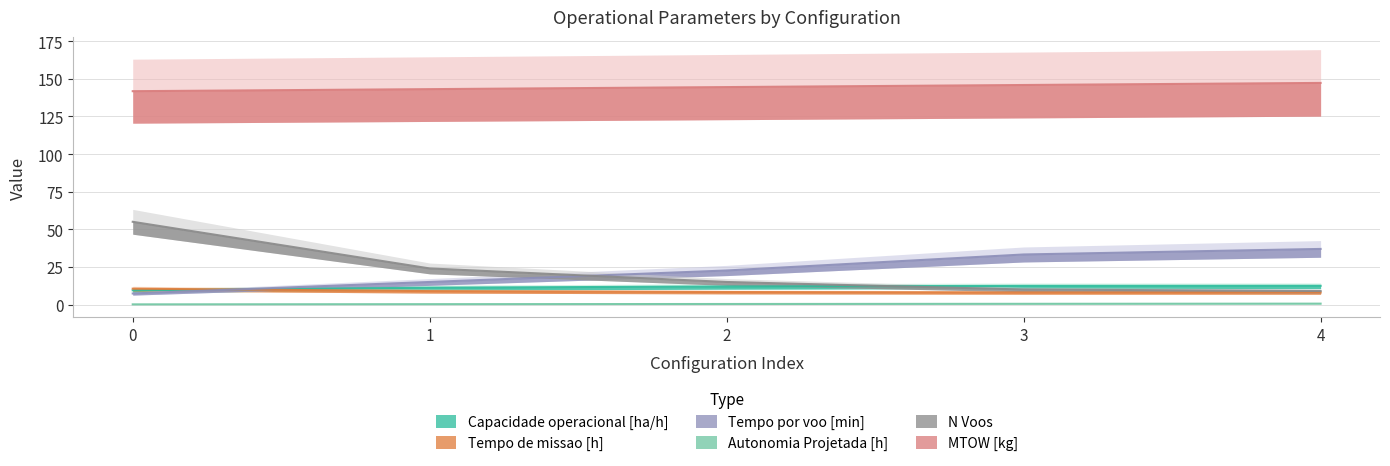

What is the spread (max minus min) of values at 1?

142.9